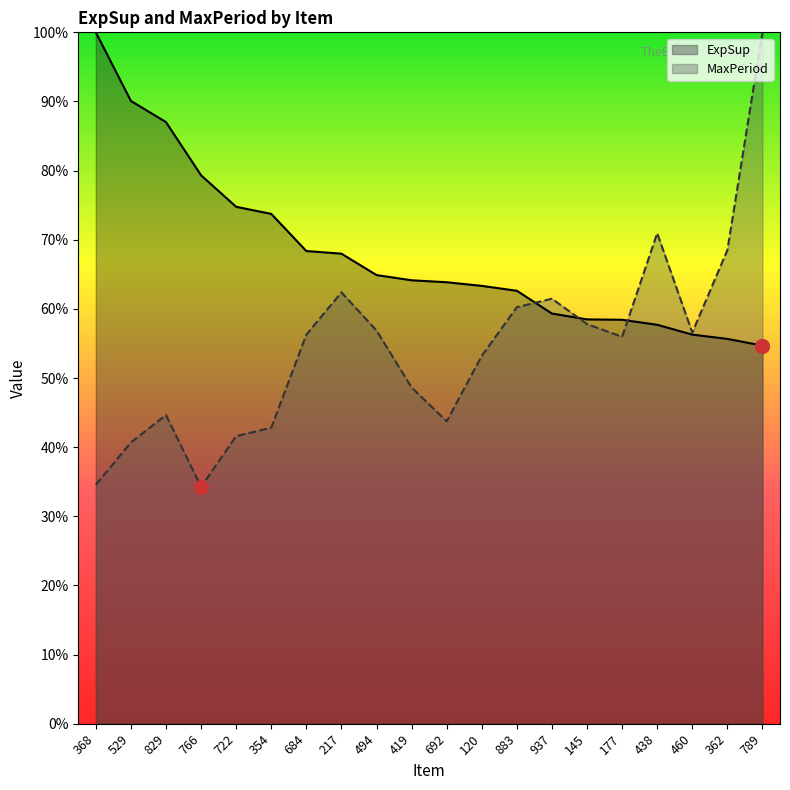

Does the chart have visible grid lines?

No